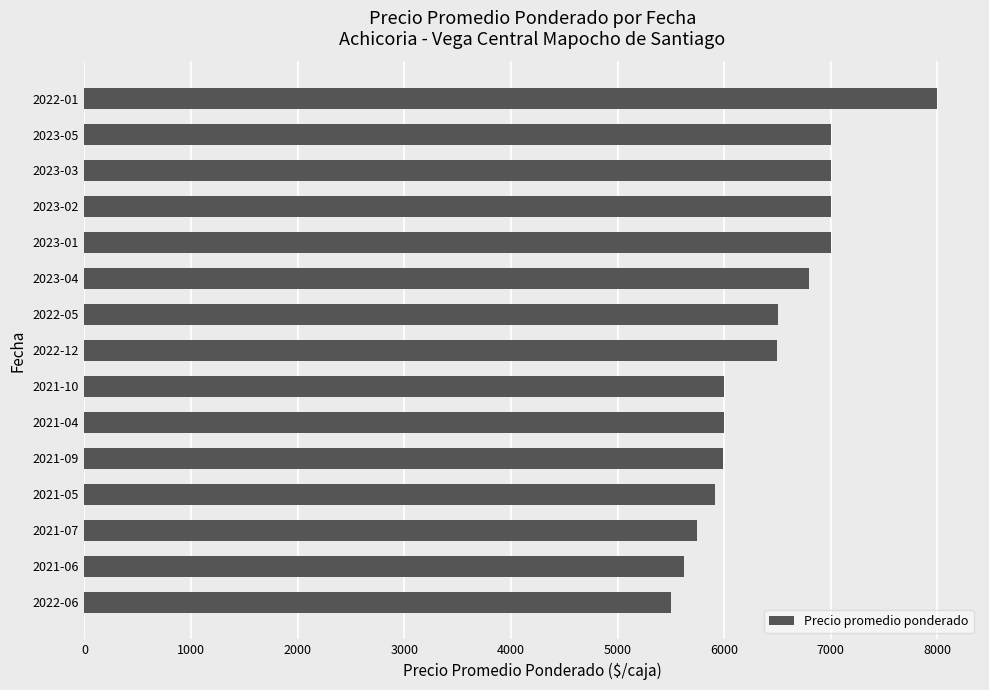

Which category has the highest value across all series?

2022-01